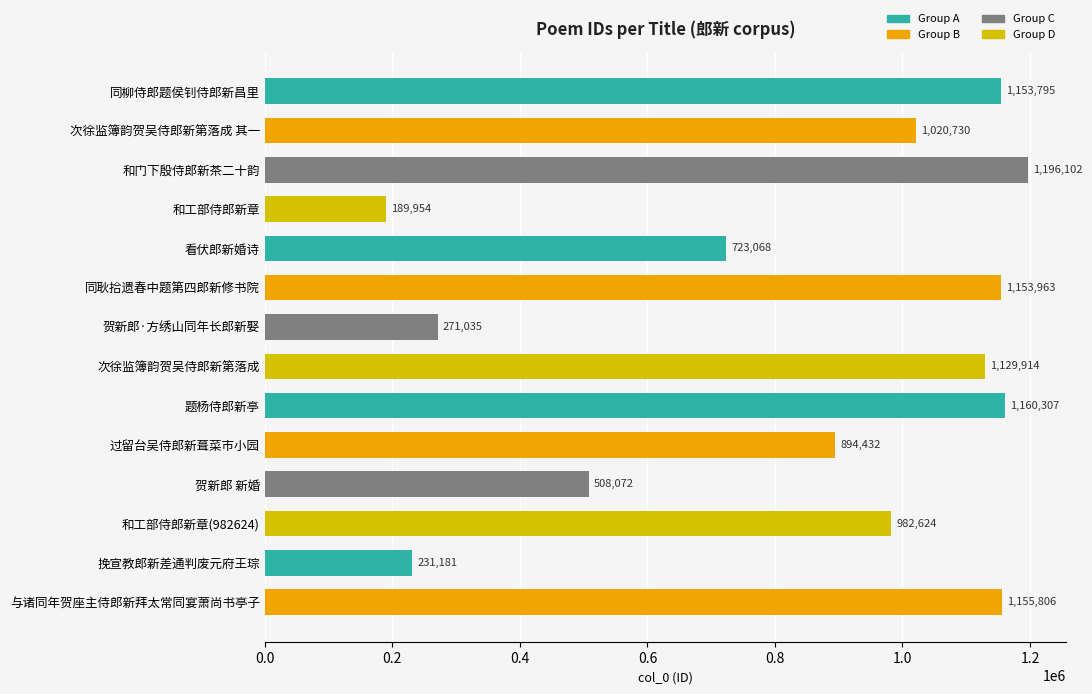

How many data points are less than 1020730?

7